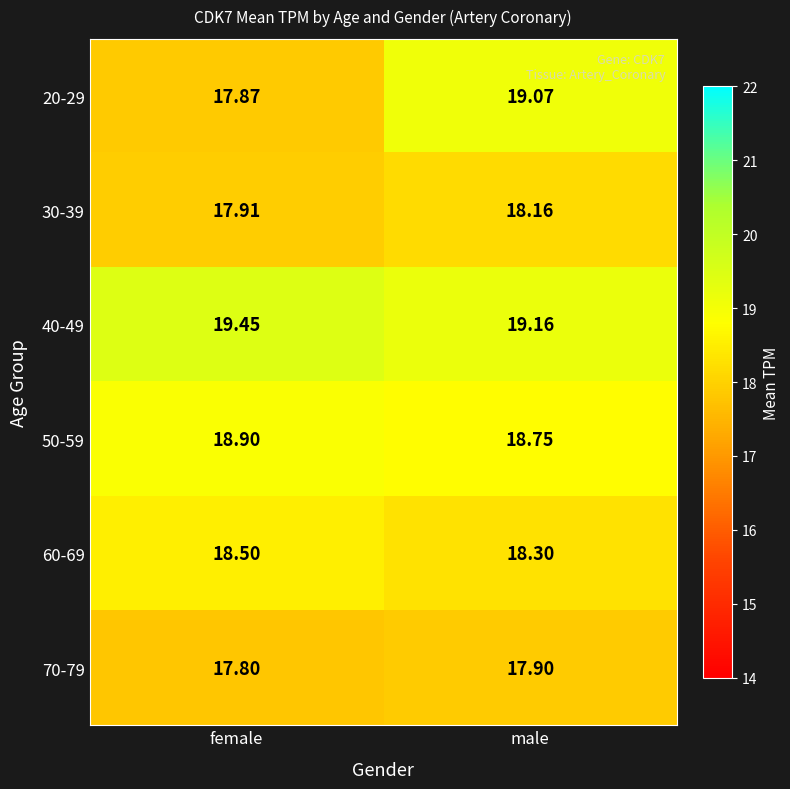

List the labels in order of 50-59 value, largest first.

female, male